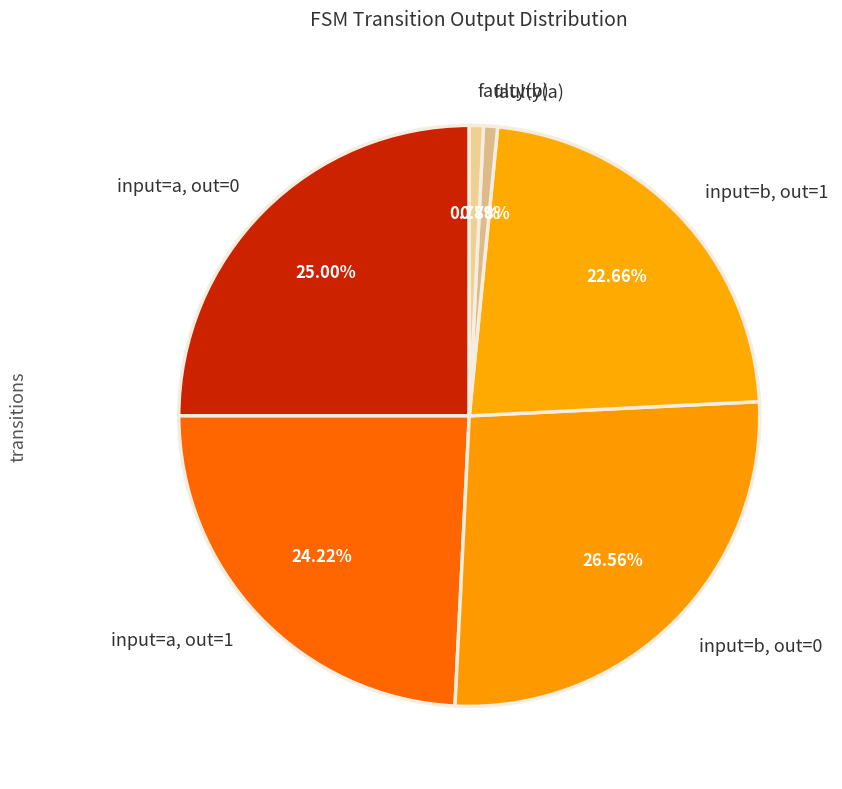

How many slices are in this pie chart?

6